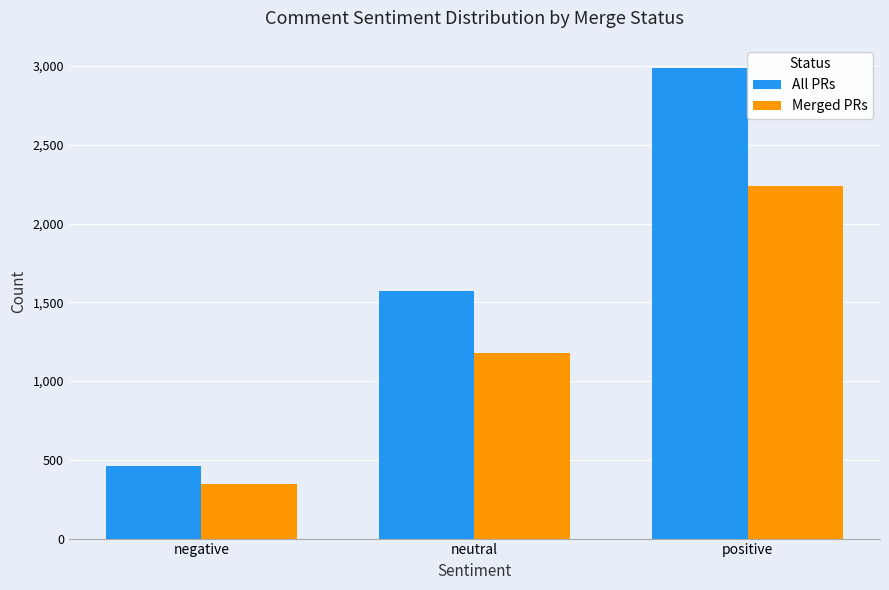

What is the spread (max minus min) of values at neutral?

393